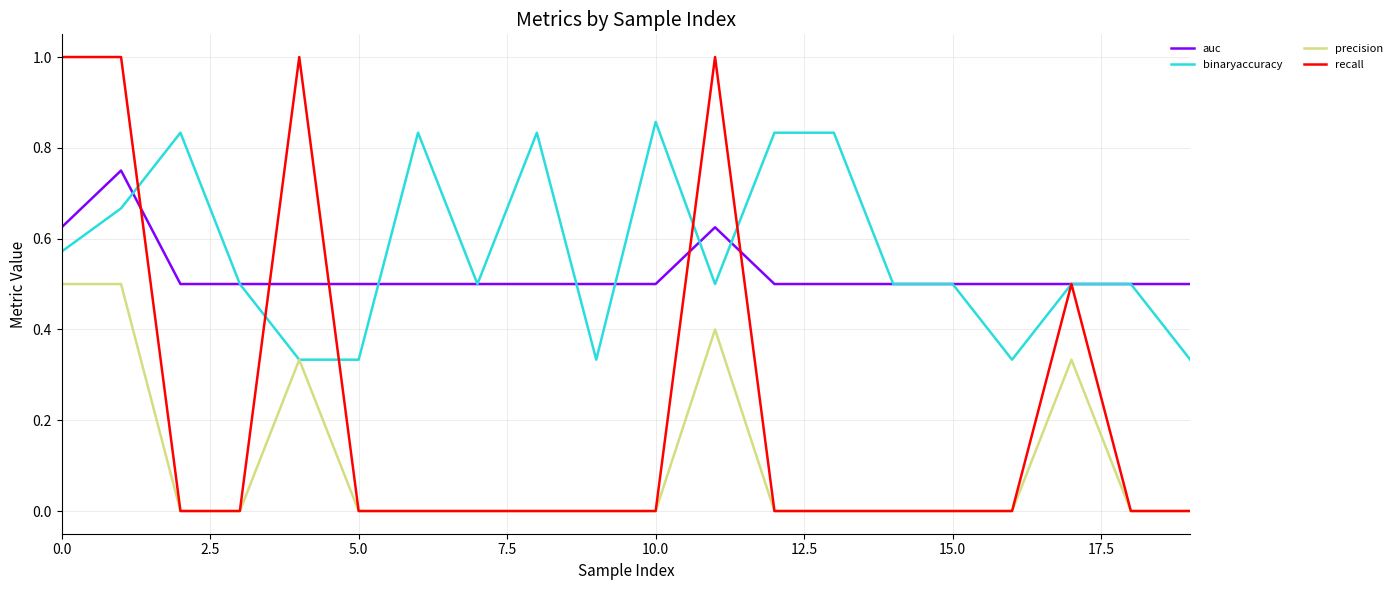

True or false: recall has more than 1 points higher than both neighbors.

True